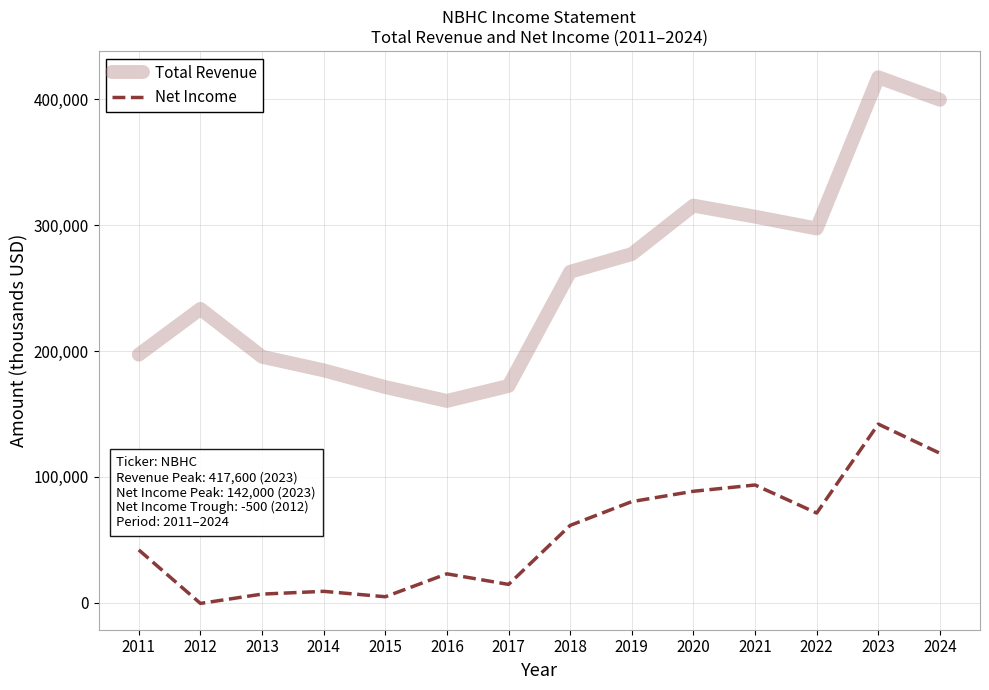

List the series in order of their overall mean, highest first.

Total Revenue, Net Income